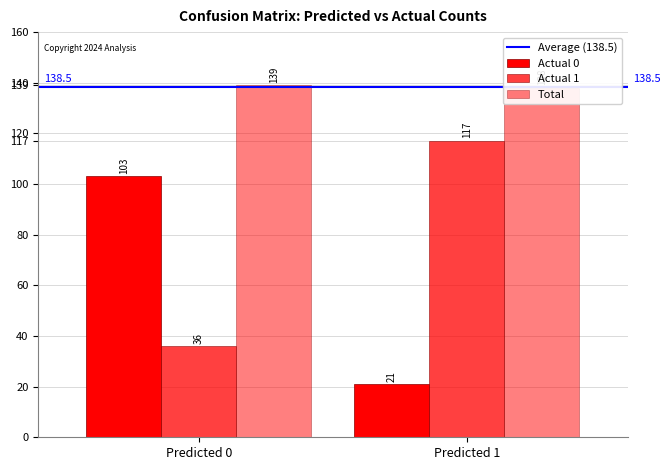

How many distinct data groups are displayed?

4